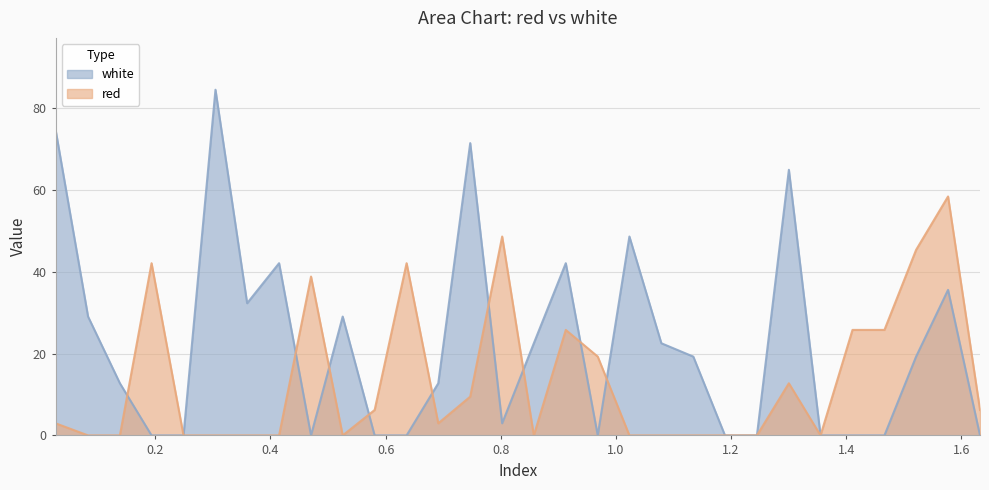

Which series has the largest range (max minus min)?

white